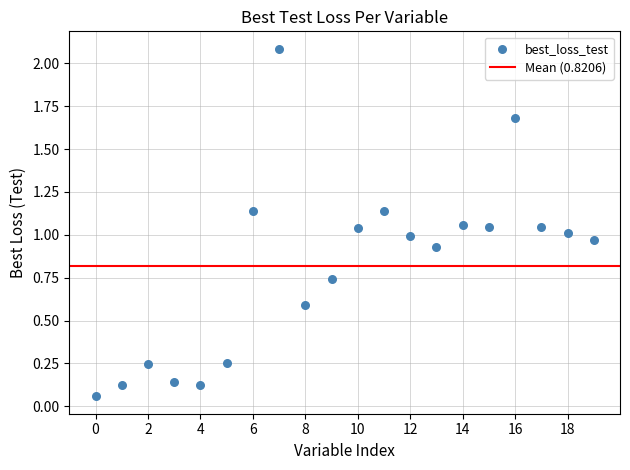

What is the range of Y values (max minus min)?

2.0